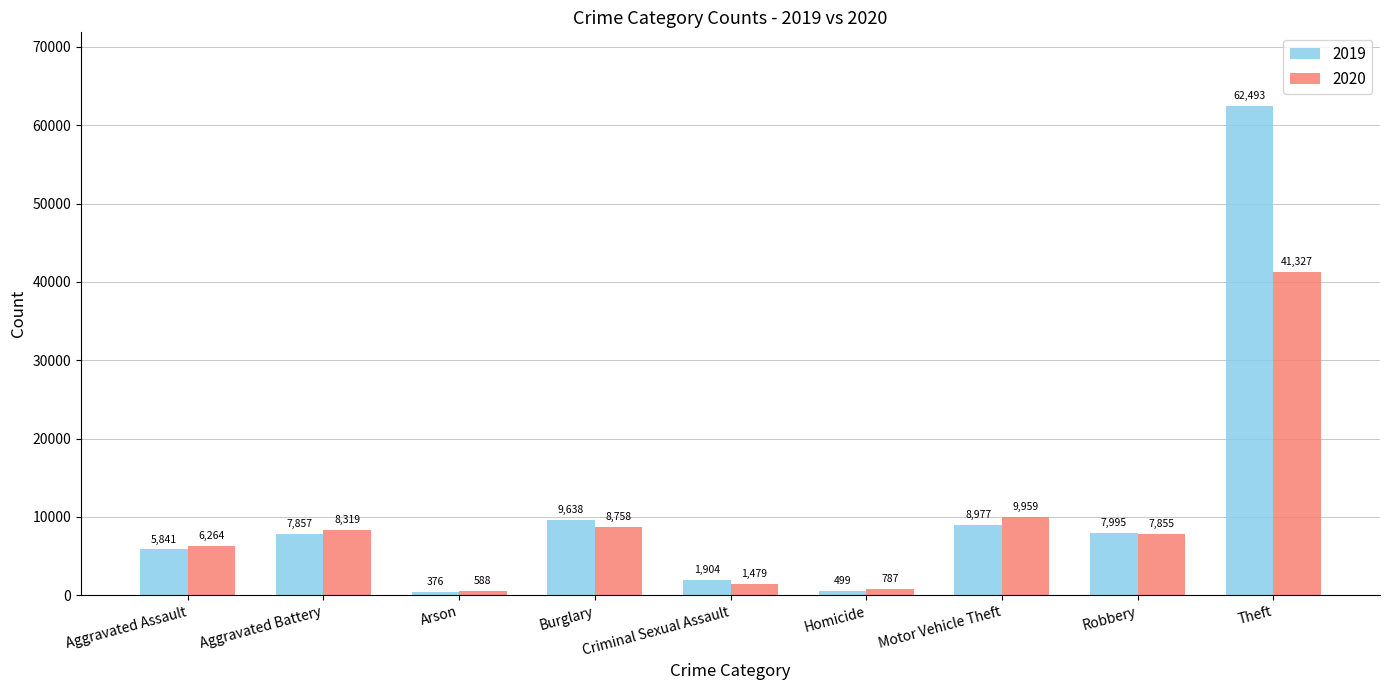

Rank the series by their maximum value, from highest to lowest.

2019, 2020